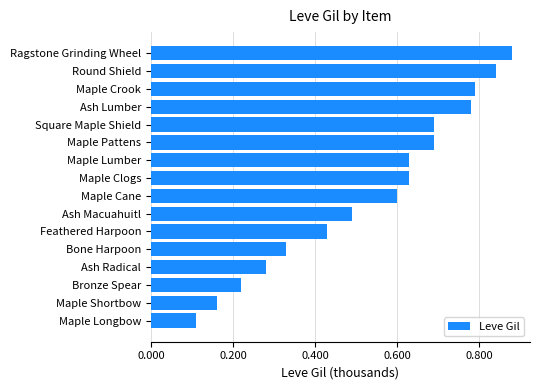

Are the bars horizontal?

Yes